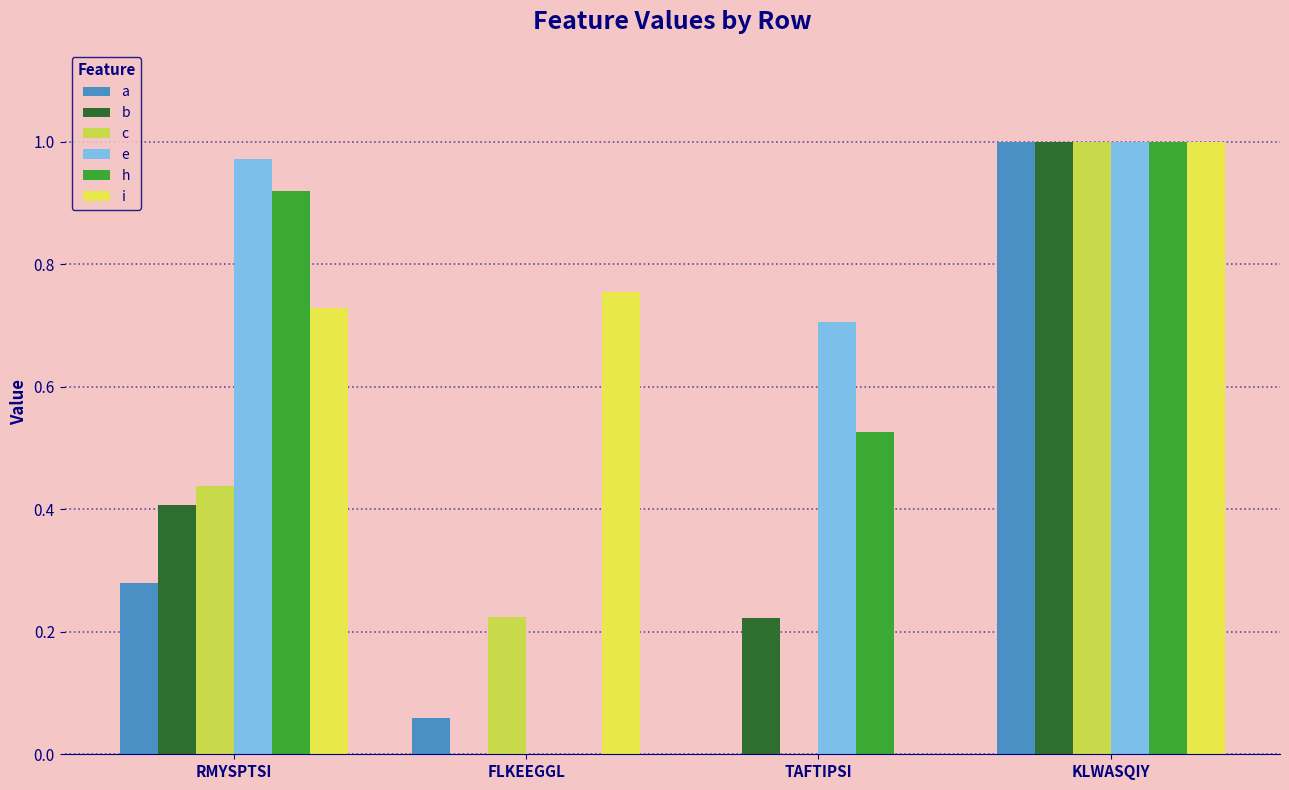

Reading left to right, extract all data points from this chart.

a: 0.3	0.1	0.0	1.0
b: 0.4	0.0	0.2	1.0
c: 0.4	0.2	0.0	1.0
e: 1.0	0.0	0.7	1.0
h: 0.9	0.0	0.5	1.0
i: 0.7	0.8	0.0	1.0